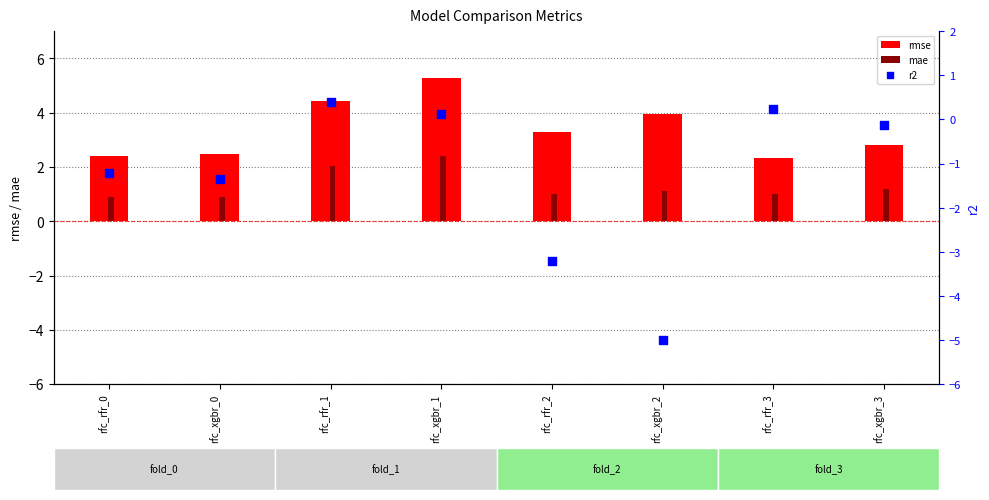

At which category is the sum across all series the highest?

rfc_xgbr_1